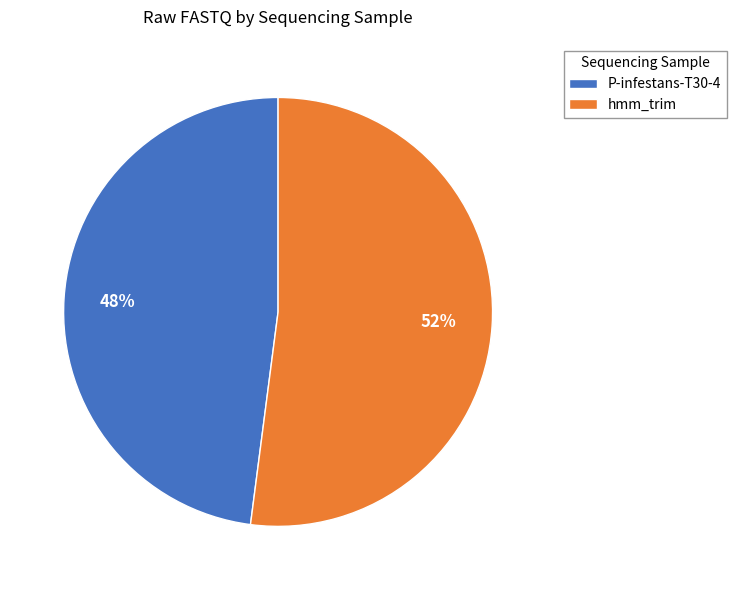

True or false: P-infestans-T30-4 accounts for 48% of the total.

True